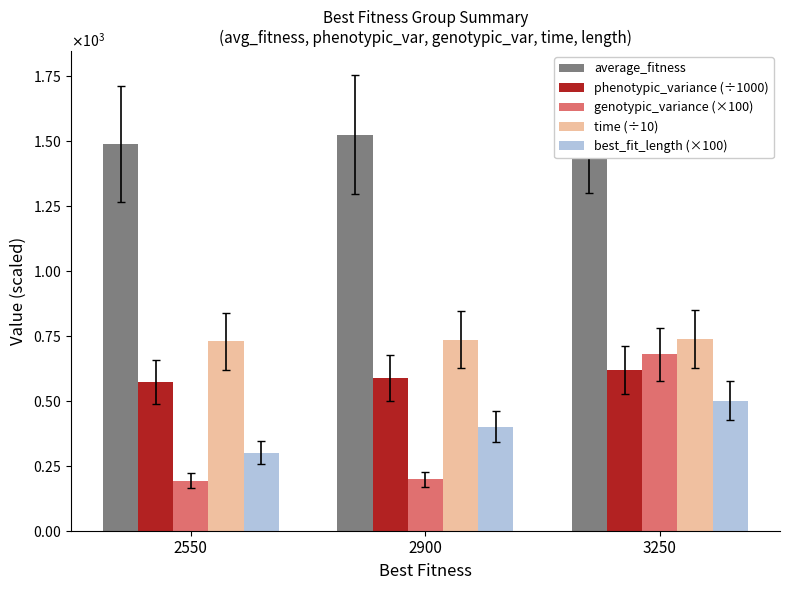

The phenotypic_variance (÷1000) series shows 410.3 at 3250. True or false?

False